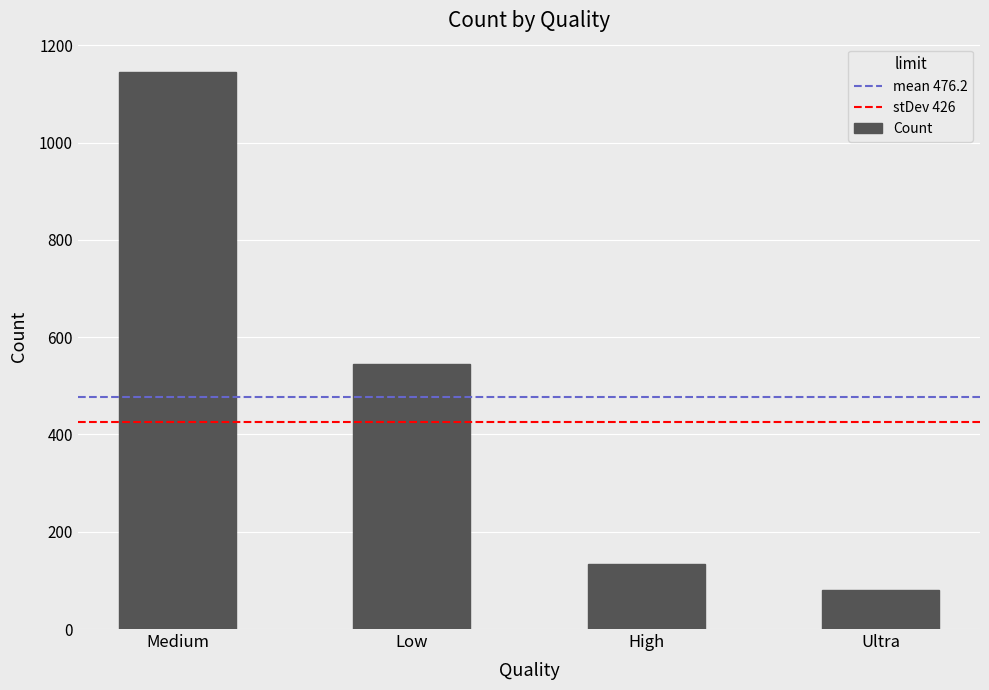

How many distinct data groups are displayed?

1